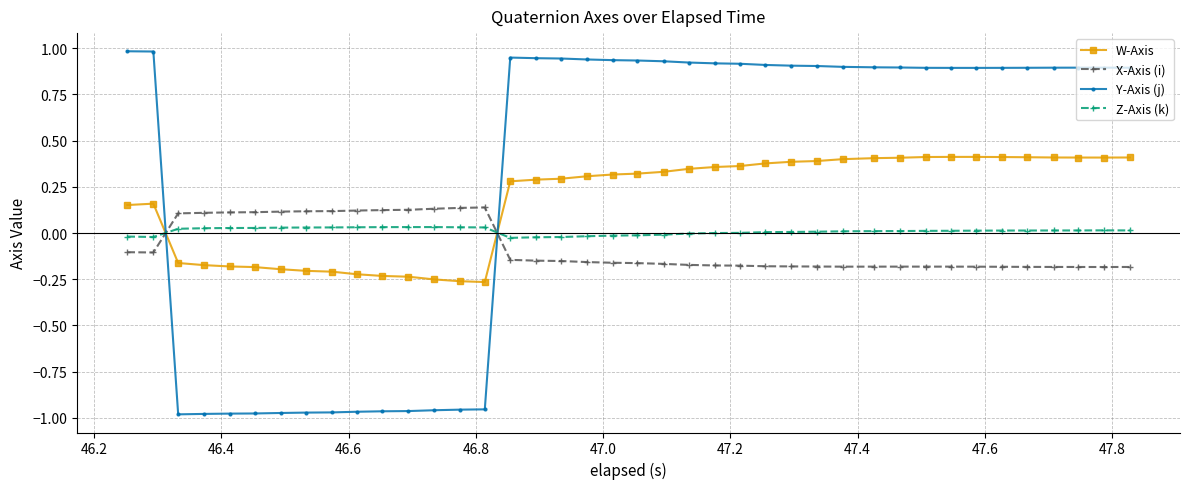

List the series in order of their overall mean, lowest first.

X-Axis (i), Z-Axis (k), W-Axis, Y-Axis (j)